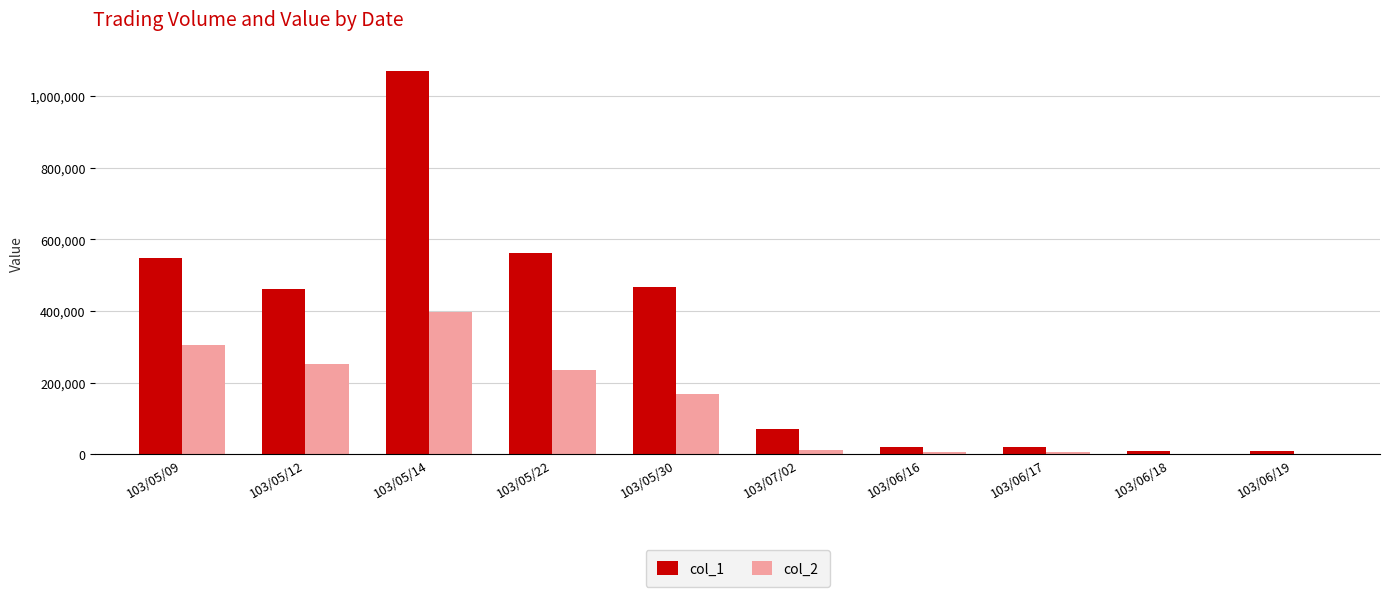

What is the sum of all col_2 values?

1385080